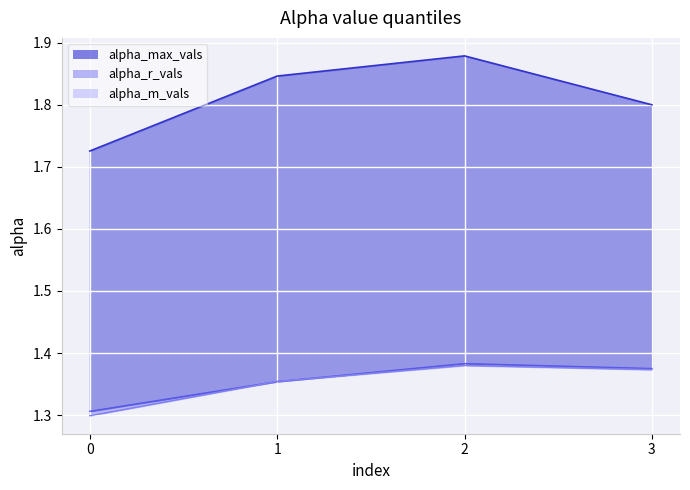

Reading left to right, what are all the values shown in this chart?

0=1.3	1=1.4	2=1.4	3=1.4